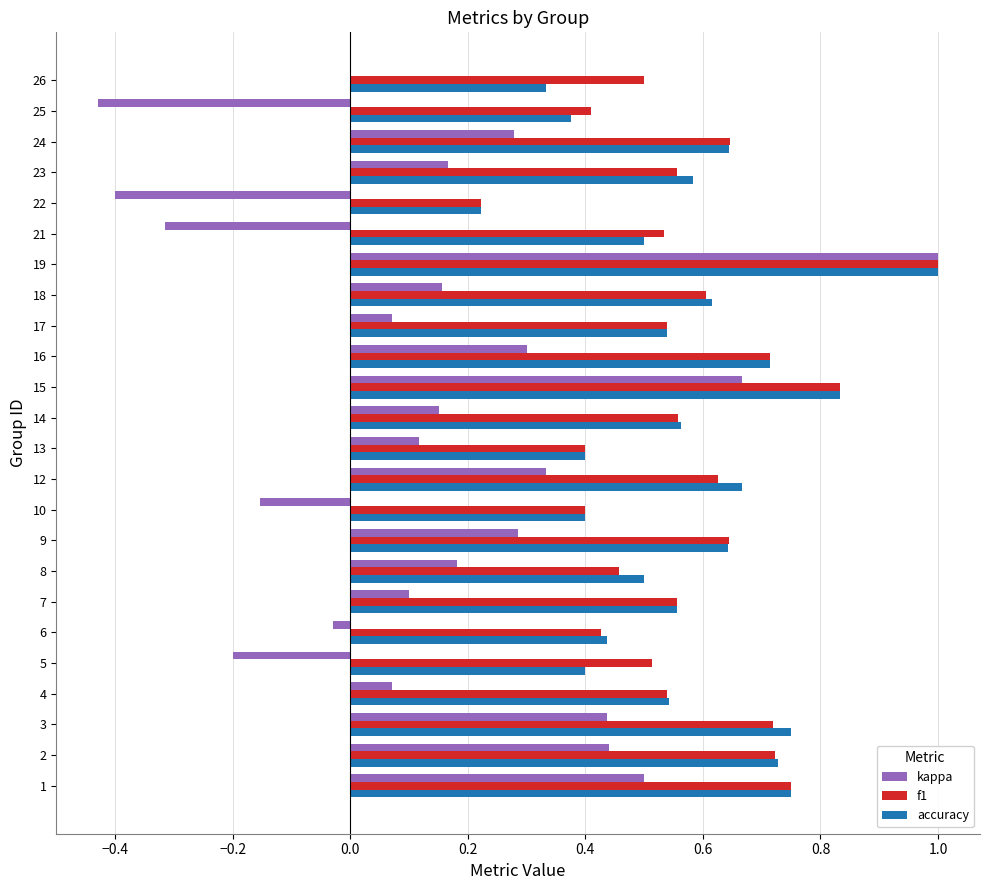

At which category is the sum across all series the highest?

19